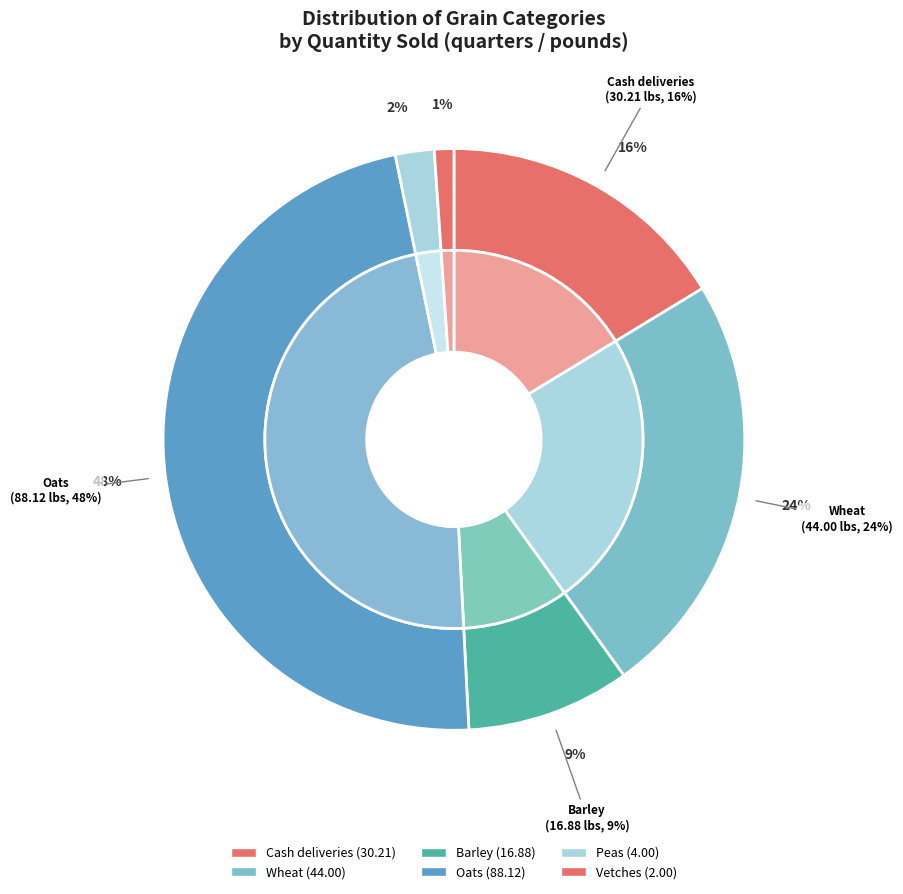

True or false: Wheat accounts for 6% of the total.

False